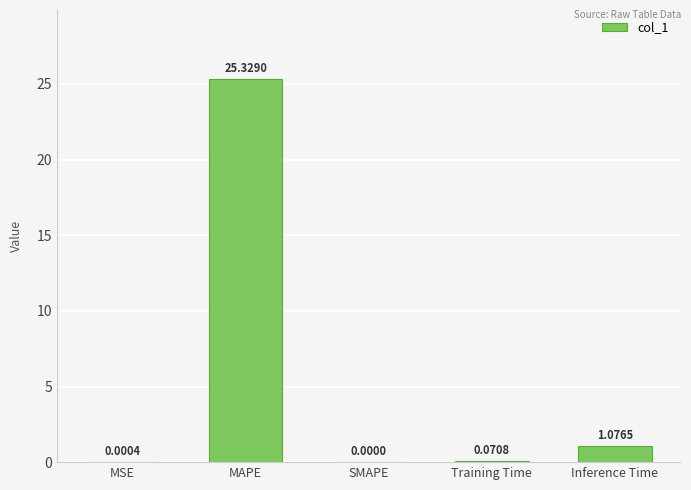

How many values exceed 0?

4